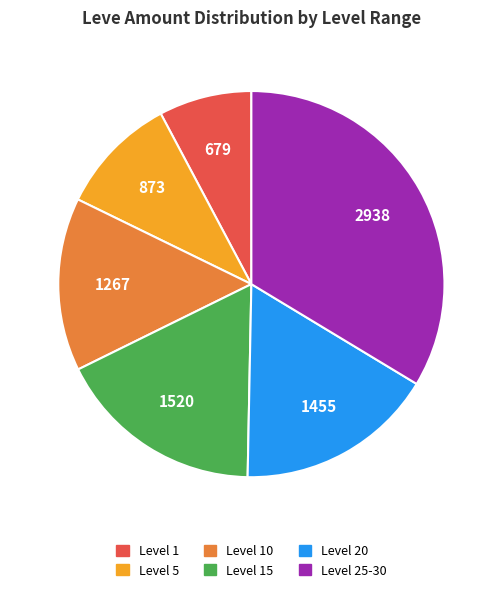

How many slices are in this pie chart?

6